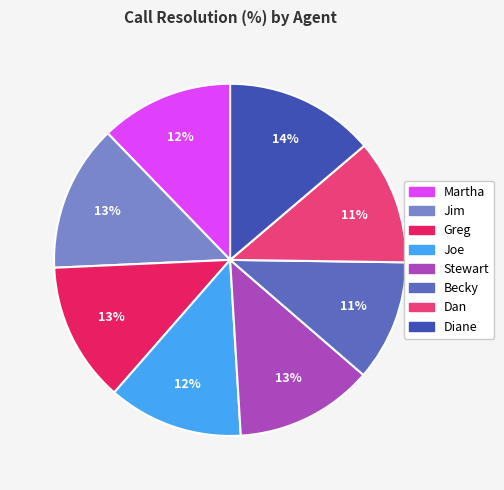

How many segments does this pie chart have?

8